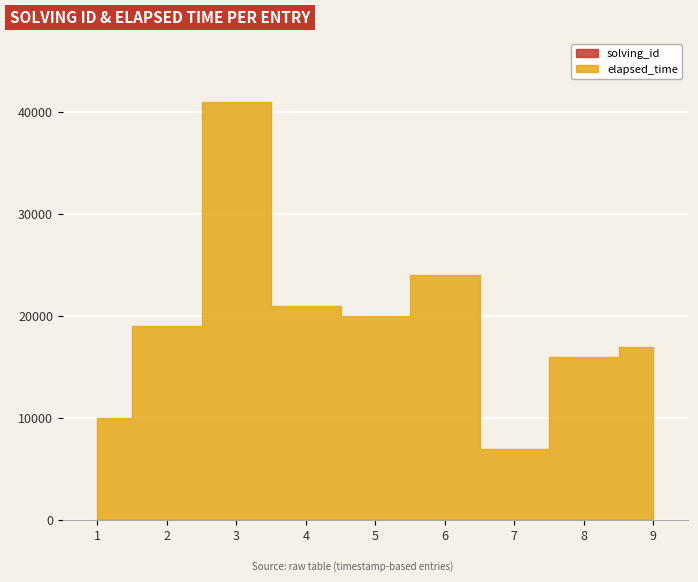

What is the spread (max minus min) of values at 5?

19995